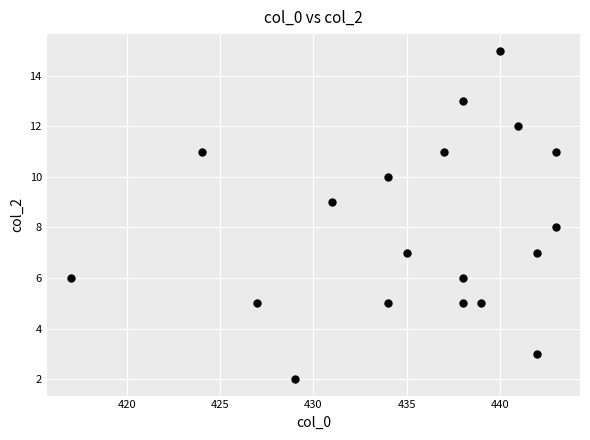

What is the range of Y values (max minus min)?

13